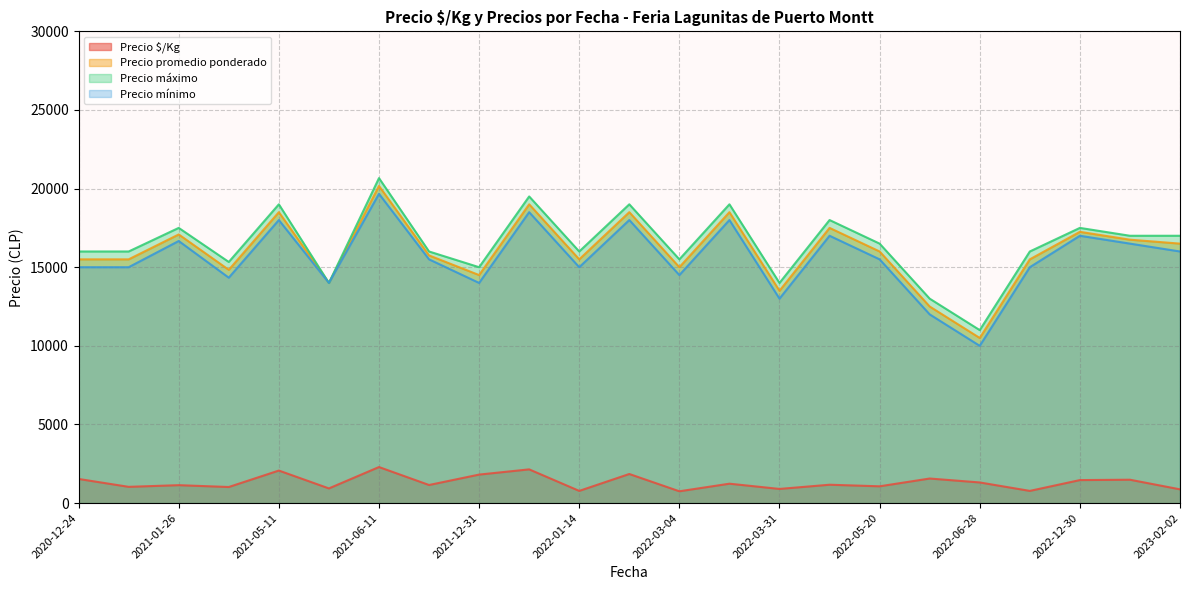

What is the sum of all Precio $/Kg values?

30342.3